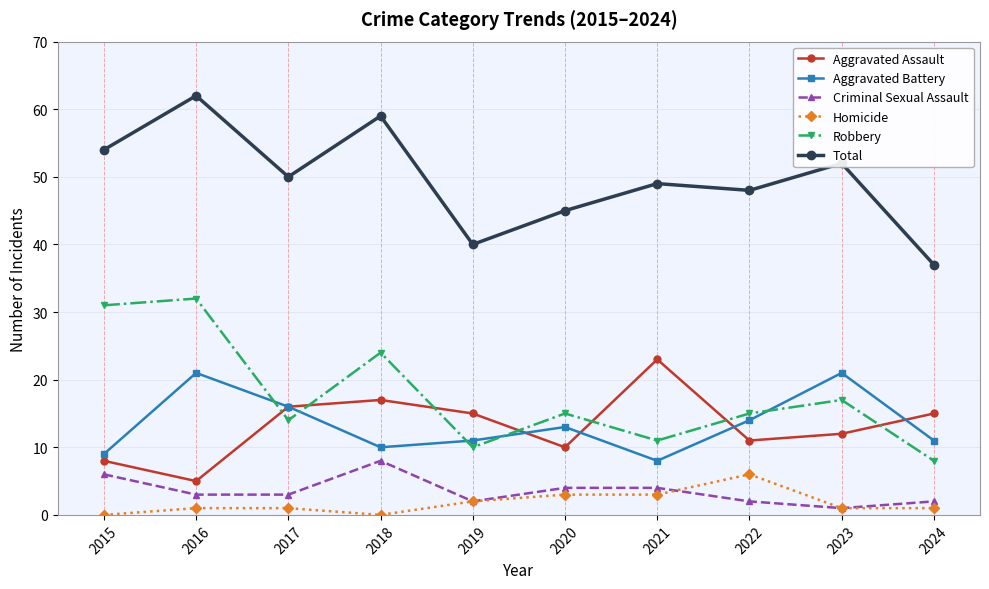

Reading left to right, list all the values displayed in this chart.

Aggravated Assault: 2015=8	2016=5	2017=16	2018=17	2019=15	2020=10	2021=23	2022=11	2023=12	2024=15
Aggravated Battery: 2015=9	2016=21	2017=16	2018=10	2019=11	2020=13	2021=8	2022=14	2023=21	2024=11
Criminal Sexual Assault: 2015=6	2016=3	2017=3	2018=8	2019=2	2020=4	2021=4	2022=2	2023=1	2024=2
Homicide: 2015=0	2016=1	2017=1	2018=0	2019=2	2020=3	2021=3	2022=6	2023=1	2024=1
Robbery: 2015=31	2016=32	2017=14	2018=24	2019=10	2020=15	2021=11	2022=15	2023=17	2024=8
Total: 2015=54	2016=62	2017=50	2018=59	2019=40	2020=45	2021=49	2022=48	2023=52	2024=37